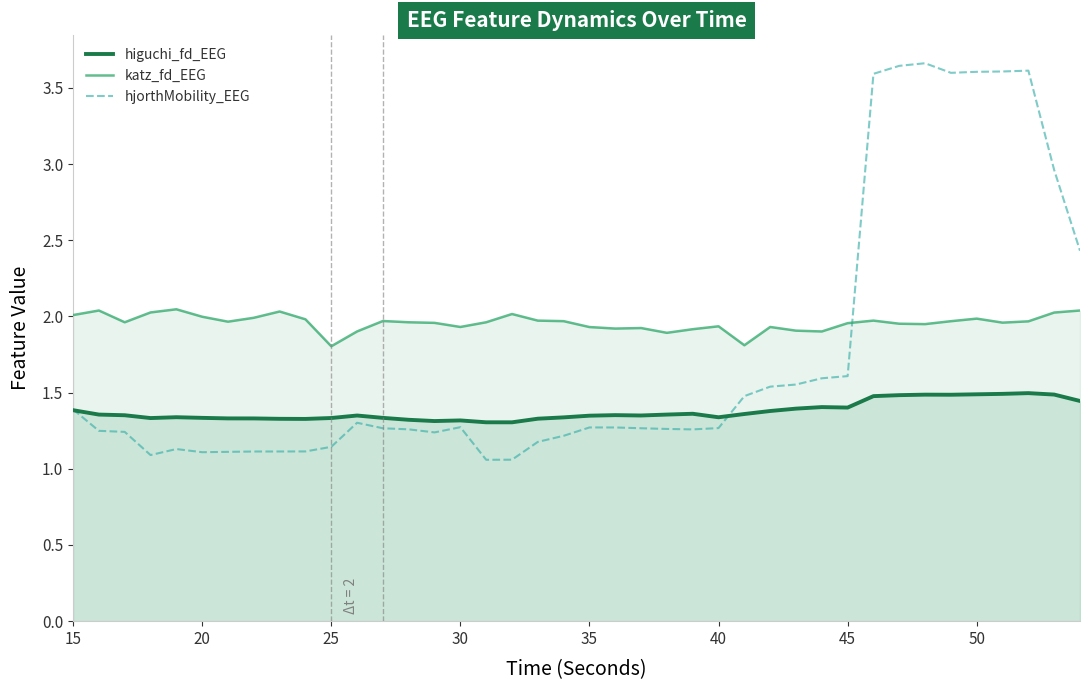

Which series ends up on top after the final intersection of higuchi_fd_EEG and hjorthMobility_EEG?

hjorthMobility_EEG